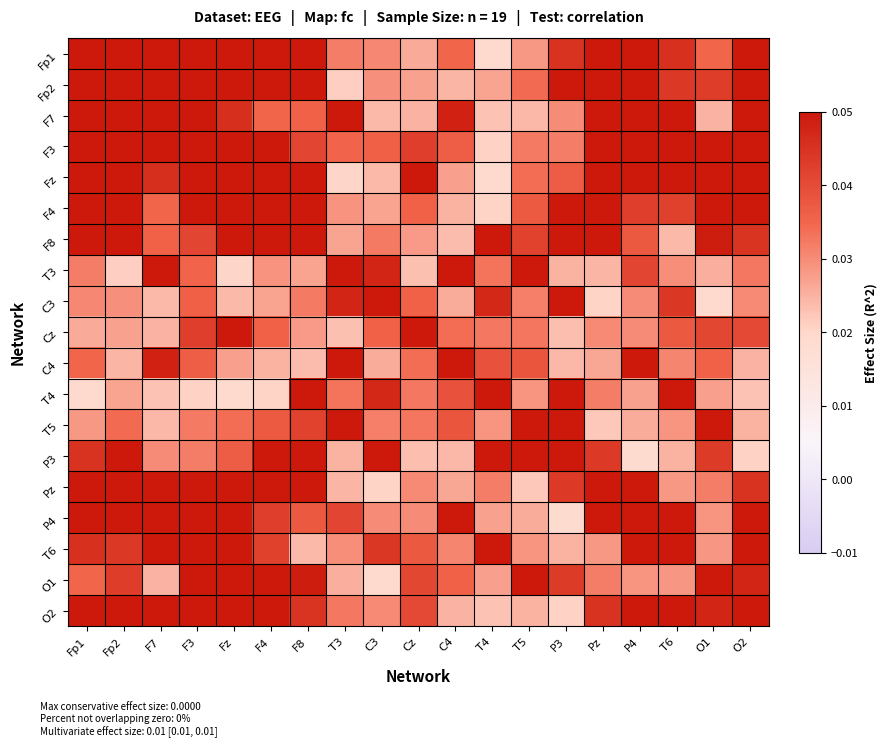

What is the spread (max minus min) of values at P4?

1.0